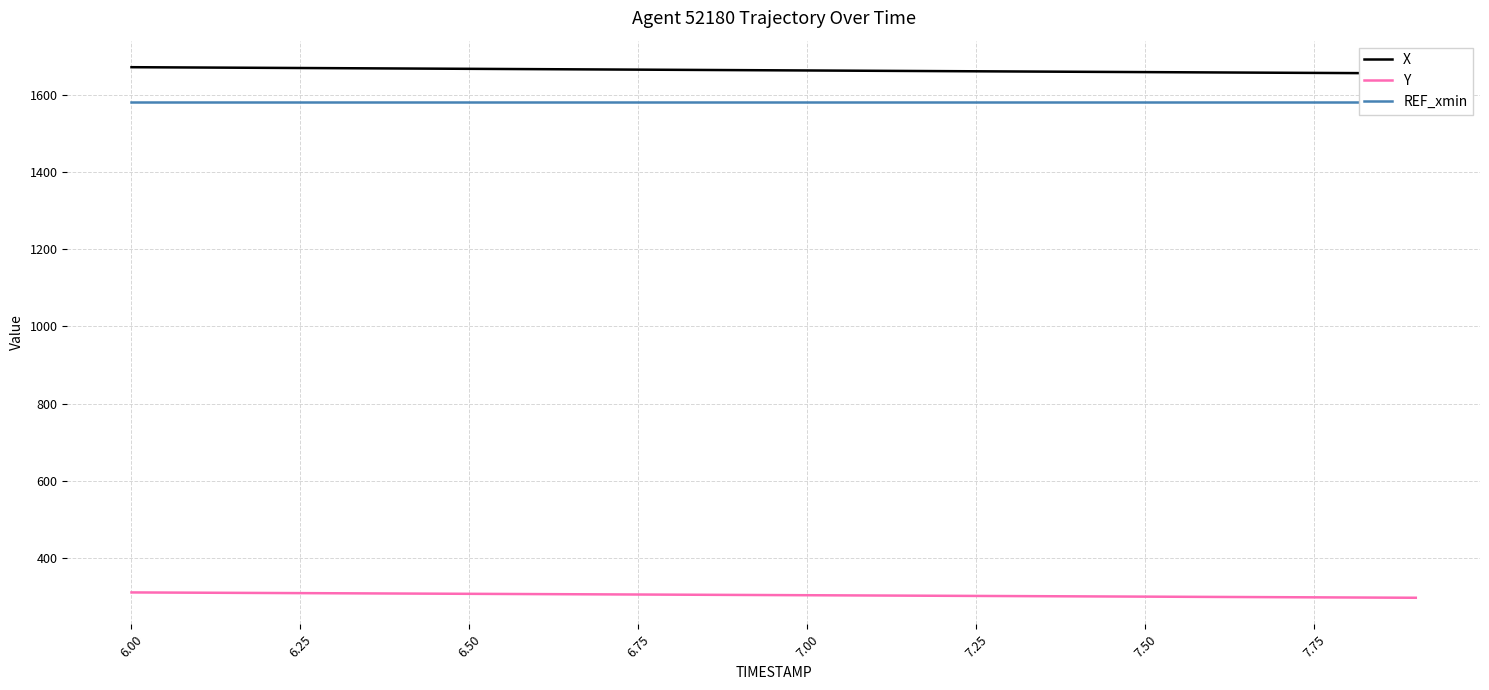

What is the lowest value of the Y series?

297.2